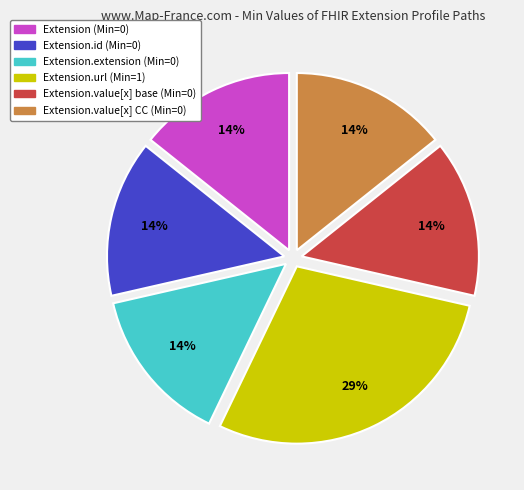

To the nearest percent, what is the average slice percentage?

17%